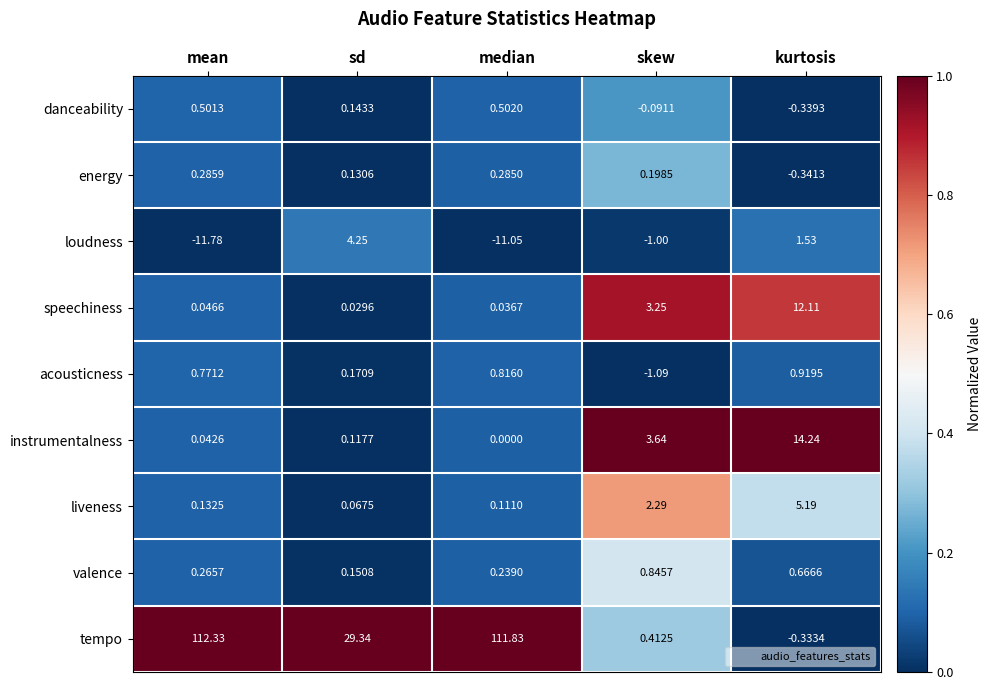

Where does the energy series first go above 0?

mean